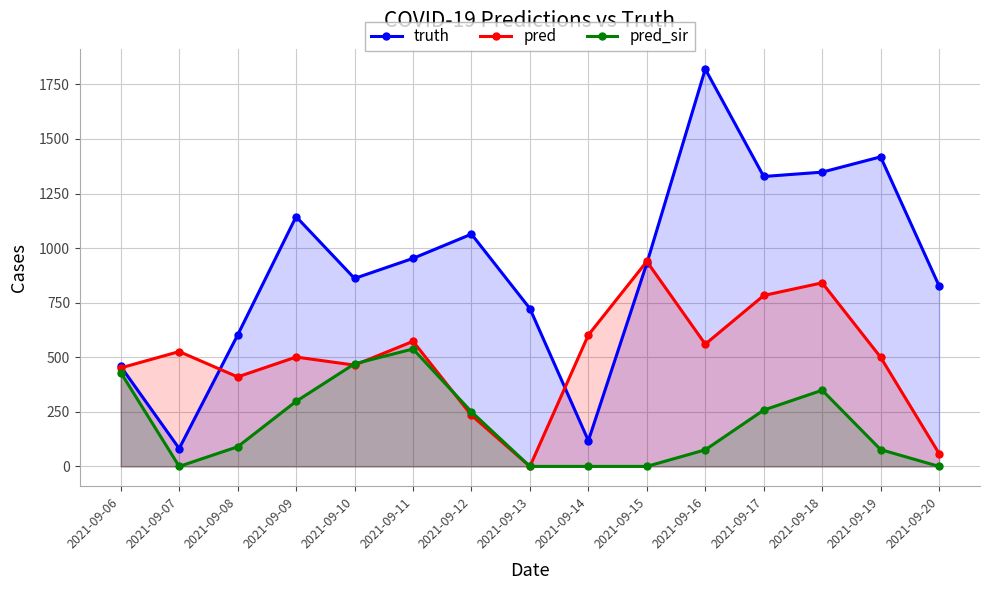

Does the chart have visible grid lines?

Yes